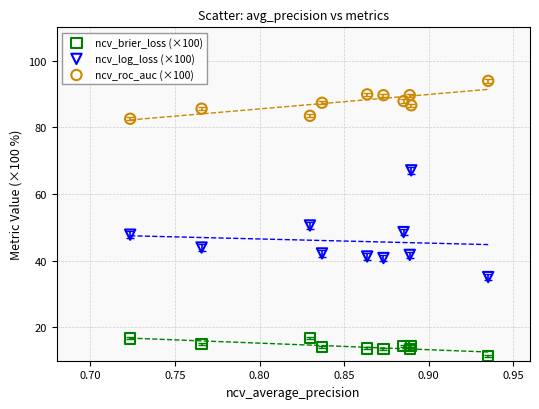

Across all series, what Y value is closest to 52?

50.6